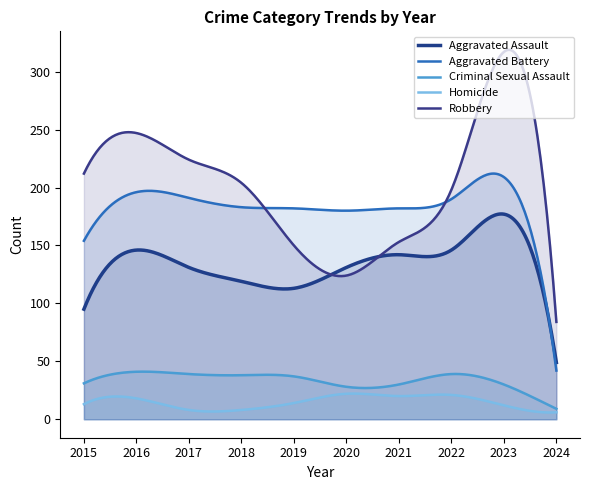

What is the maximum value for Homicide?

22.2